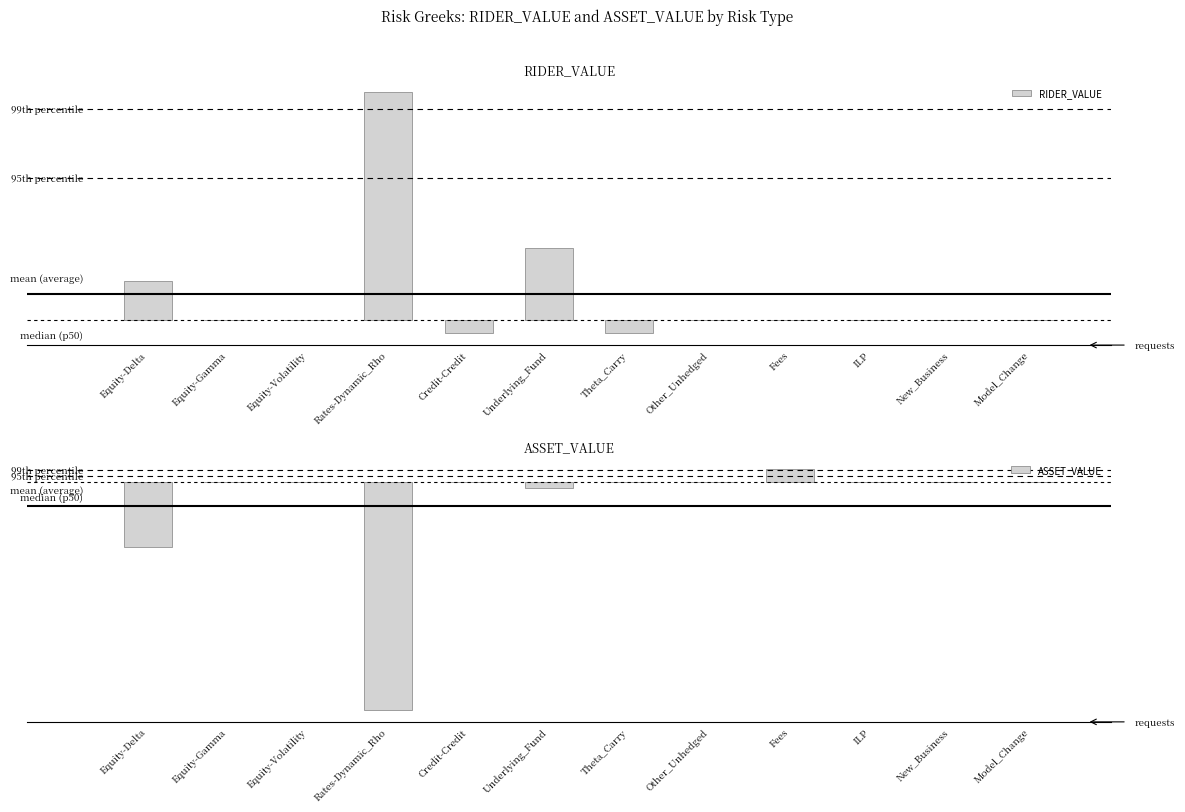

What is the value of the ASSET_VALUE bar at the 1st from the left?

-10